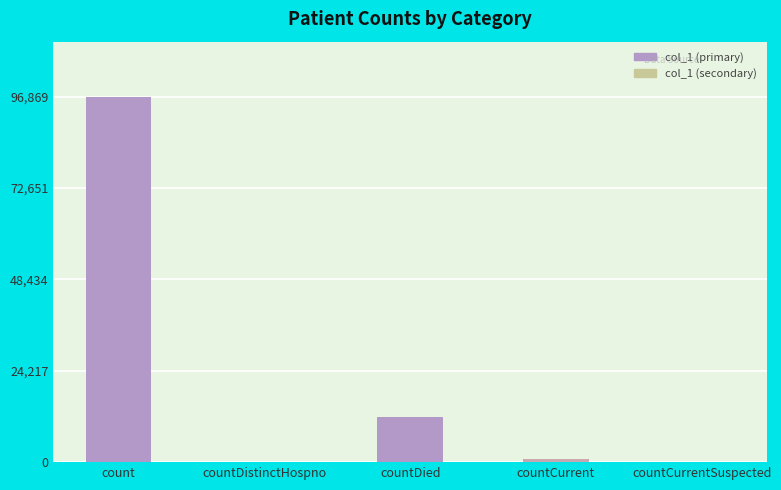

What is the sum of all values?

109717